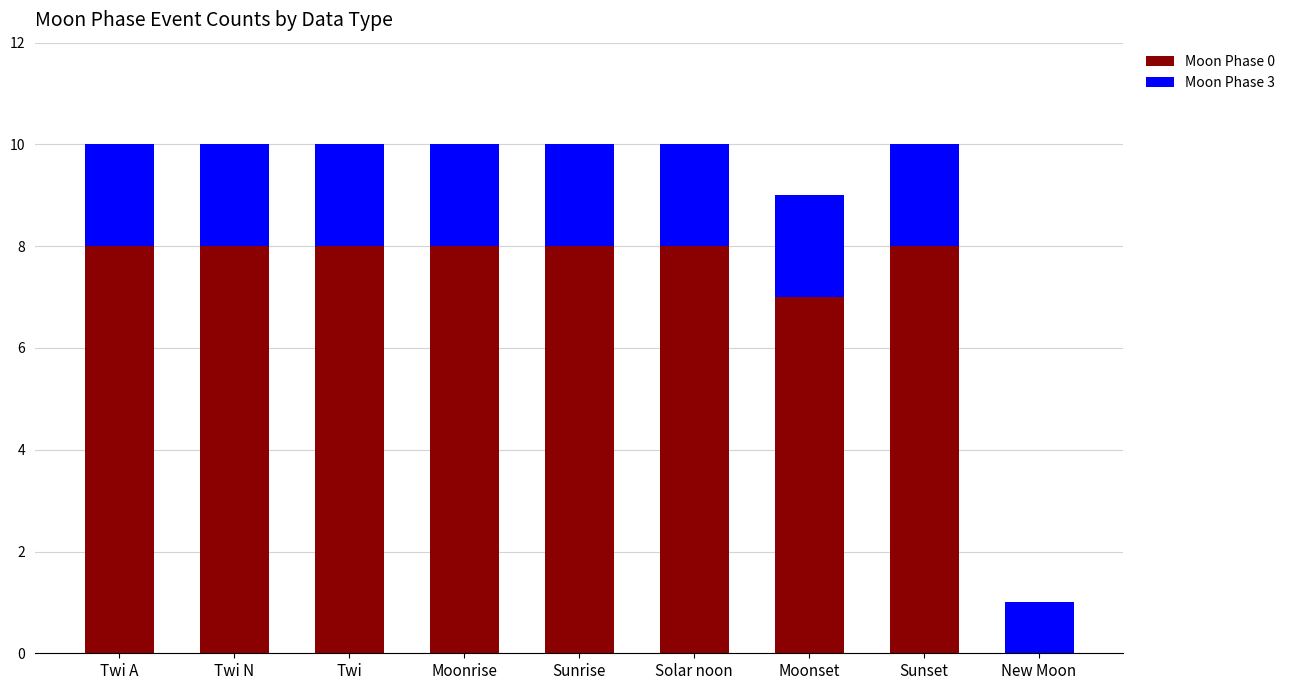

True or false: Moon Phase 0 has a value of 12 at Moonset.

False